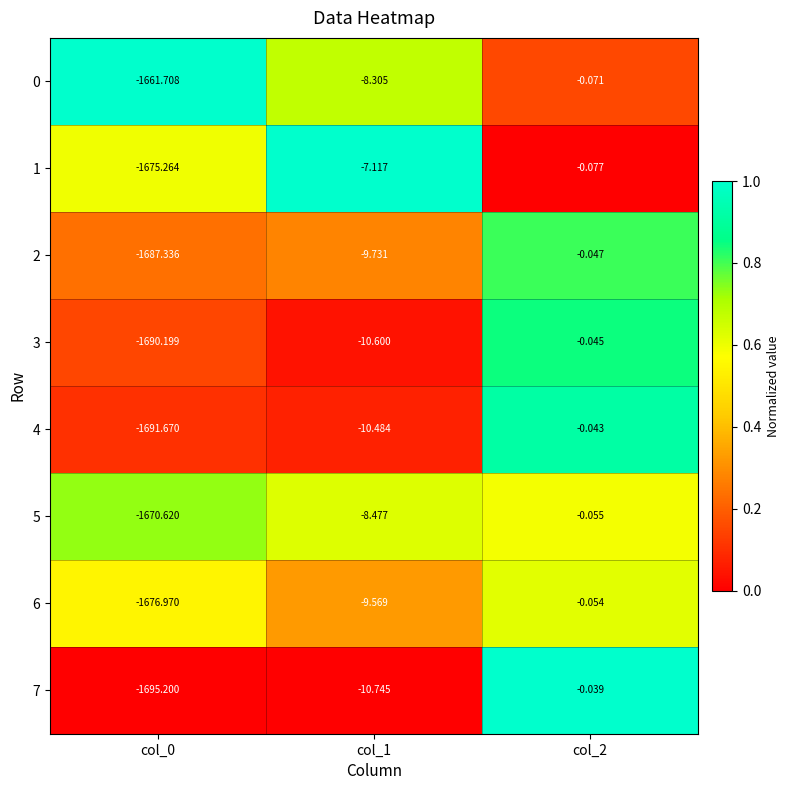

At which category is the sum across all series the highest?

col_2